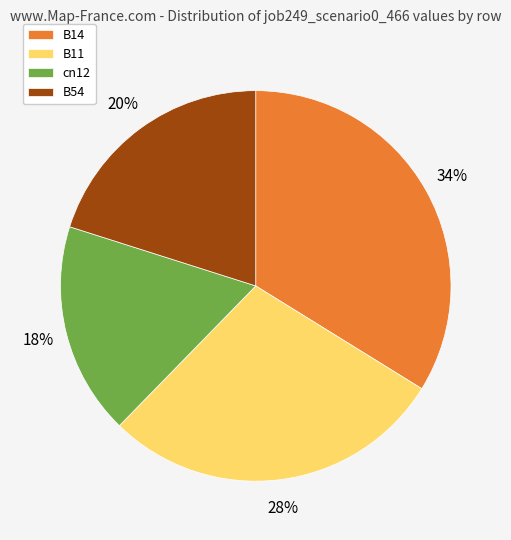

True or false: B11 accounts for 28% of the total.

True